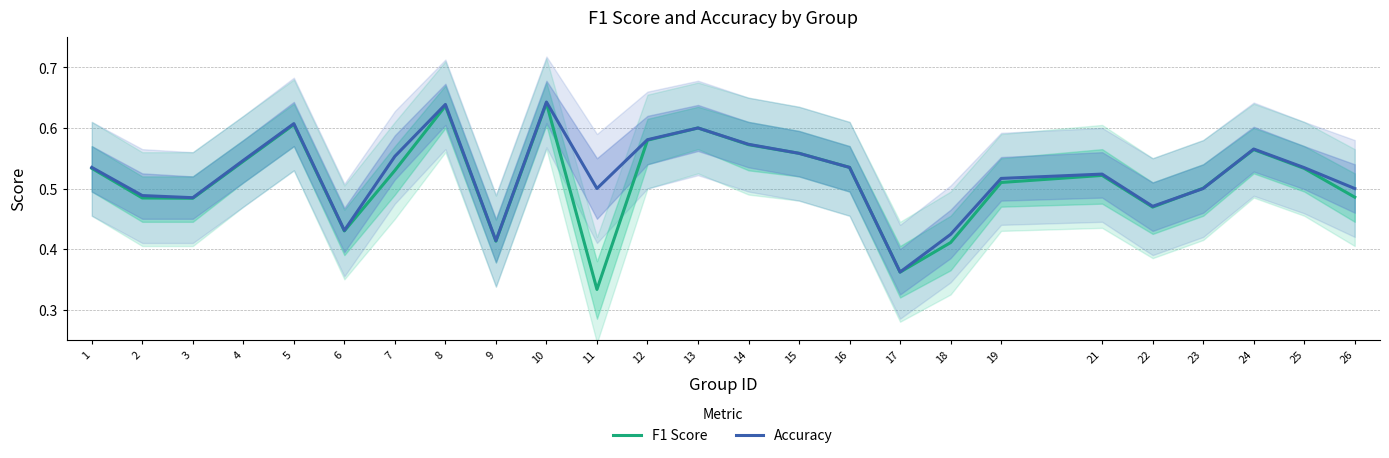

How many times do Accuracy and F1 Score cross each other?

2